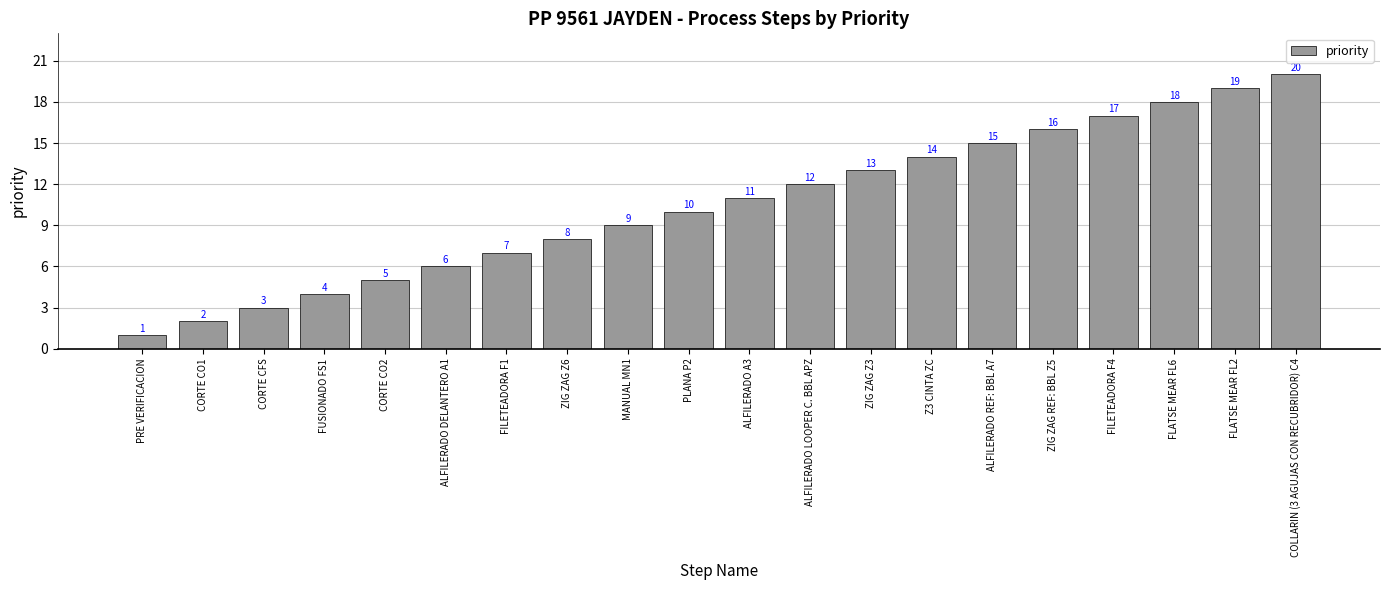

Read the value at FLATSE MEAR FL2, to the nearest 10.

20